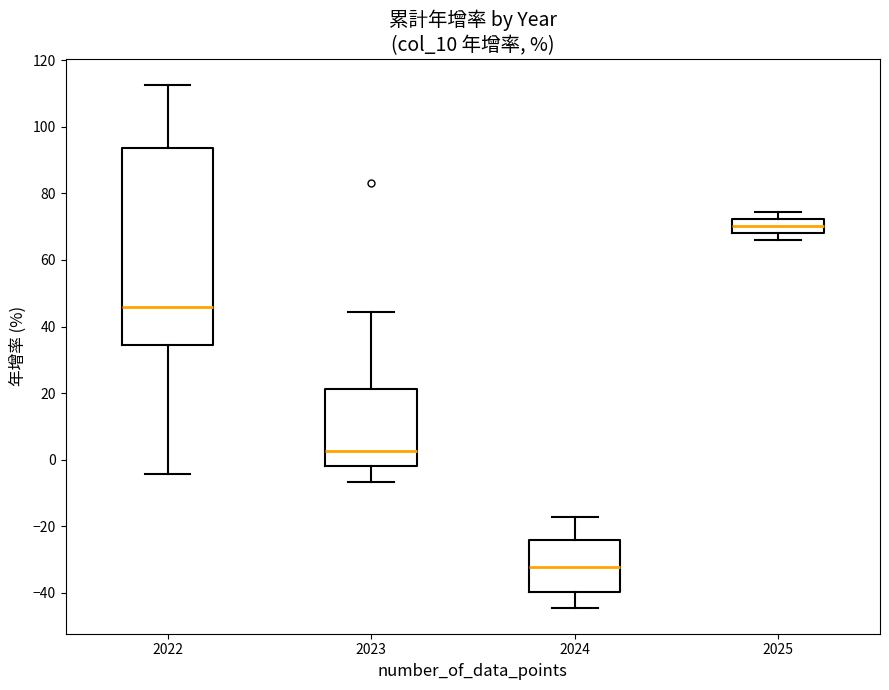

Reading left to right, transcribe this box plot: for each box, give where its median line is, the range the box spans, and where its two whiskers end, as read against the y-axis. The values are not printed on the chart, so give them approximately, as read against the axis.

2022: median 46, box 34 to 94, whiskers -4 to 112
2023: median 2, box -2 to 22, whiskers -6 to 44
2024: median -32, box -40 to -24, whiskers -44 to -18
2025: median 70, box 68 to 72, whiskers 66 to 74